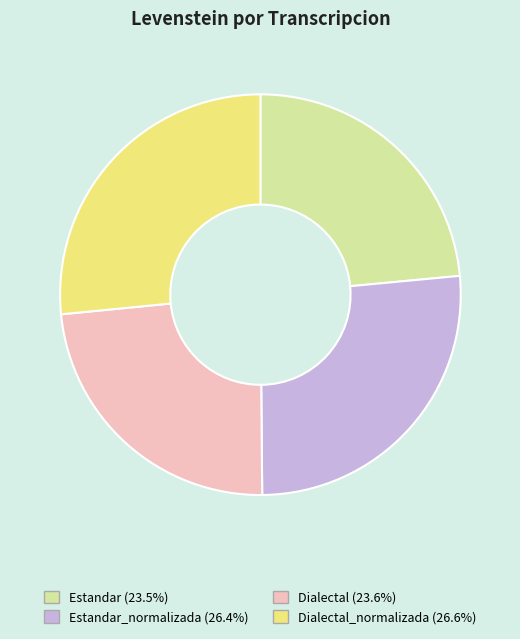

Is there any slice that represents more than half of the pie?

No